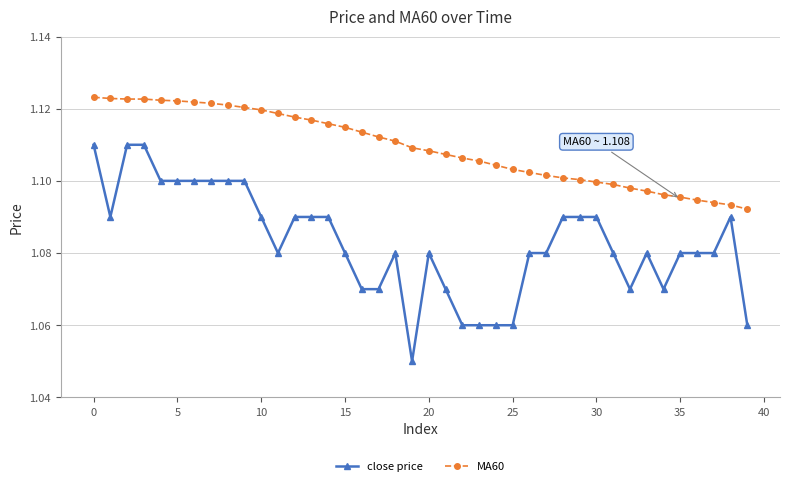

Is this an area chart (filled region under the line)?

No